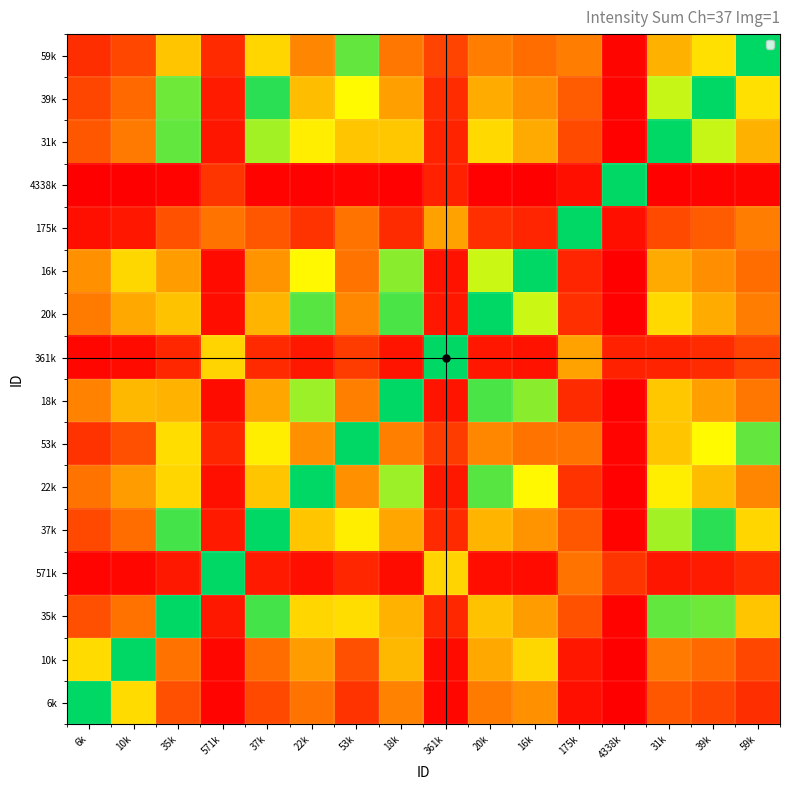

Reading left to right, list all the values displayed in this chart.

6k: 6k=1.0	10k=0.7	35k=0.2	571k=0.0	37k=0.2	22k=0.3	53k=0.1	18k=0.4	361k=0.0	20k=0.3	16k=0.4	175k=0.0	4338k=0.0	31k=0.2	39k=0.2	59k=0.1
10k: 6k=0.7	10k=1.0	35k=0.3	571k=0.0	37k=0.3	22k=0.5	53k=0.2	18k=0.6	361k=0.0	20k=0.5	16k=0.6	175k=0.1	4338k=0.0	31k=0.3	39k=0.3	59k=0.2
35k: 6k=0.2	10k=0.3	35k=1.0	571k=0.1	37k=0.9	22k=0.6	53k=0.7	18k=0.5	361k=0.1	20k=0.6	16k=0.5	175k=0.2	4338k=0.0	31k=0.9	39k=0.9	59k=0.6
571k: 6k=0.0	10k=0.0	35k=0.1	571k=1.0	37k=0.1	22k=0.0	53k=0.1	18k=0.0	361k=0.6	20k=0.0	16k=0.0	175k=0.3	4338k=0.1	31k=0.1	39k=0.1	59k=0.1
37k: 6k=0.2	10k=0.3	35k=0.9	571k=0.1	37k=1.0	22k=0.6	53k=0.7	18k=0.5	361k=0.1	20k=0.5	16k=0.4	175k=0.2	4338k=0.0	31k=0.8	39k=1.0	59k=0.6
22k: 6k=0.3	10k=0.5	35k=0.6	571k=0.0	37k=0.6	22k=1.0	53k=0.4	18k=0.8	361k=0.1	20k=0.9	16k=0.7	175k=0.1	4338k=0.0	31k=0.7	39k=0.6	59k=0.4
53k: 6k=0.1	10k=0.2	35k=0.7	571k=0.1	37k=0.7	22k=0.4	53k=1.0	18k=0.4	361k=0.1	20k=0.4	16k=0.3	175k=0.3	4338k=0.0	31k=0.6	39k=0.7	59k=0.9
18k: 6k=0.4	10k=0.6	35k=0.5	571k=0.0	37k=0.5	22k=0.8	53k=0.4	18k=1.0	361k=0.1	20k=0.9	16k=0.9	175k=0.1	4338k=0.0	31k=0.6	39k=0.5	59k=0.3
361k: 6k=0.0	10k=0.0	35k=0.1	571k=0.6	37k=0.1	22k=0.1	53k=0.1	18k=0.1	361k=1.0	20k=0.1	16k=0.0	175k=0.5	4338k=0.1	31k=0.1	39k=0.1	59k=0.2
20k: 6k=0.3	10k=0.5	35k=0.6	571k=0.0	37k=0.5	22k=0.9	53k=0.4	18k=0.9	361k=0.1	20k=1.0	16k=0.8	175k=0.1	4338k=0.0	31k=0.6	39k=0.5	59k=0.3
16k: 6k=0.4	10k=0.6	35k=0.5	571k=0.0	37k=0.4	22k=0.7	53k=0.3	18k=0.9	361k=0.0	20k=0.8	16k=1.0	175k=0.1	4338k=0.0	31k=0.5	39k=0.4	59k=0.3
175k: 6k=0.0	10k=0.1	35k=0.2	571k=0.3	37k=0.2	22k=0.1	53k=0.3	18k=0.1	361k=0.5	20k=0.1	16k=0.1	175k=1.0	4338k=0.0	31k=0.2	39k=0.2	59k=0.3
4338k: 6k=0.0	10k=0.0	35k=0.0	571k=0.1	37k=0.0	22k=0.0	53k=0.0	18k=0.0	361k=0.1	20k=0.0	16k=0.0	175k=0.0	4338k=1.0	31k=0.0	39k=0.0	59k=0.0
31k: 6k=0.2	10k=0.3	35k=0.9	571k=0.1	37k=0.8	22k=0.7	53k=0.6	18k=0.6	361k=0.1	20k=0.6	16k=0.5	175k=0.2	4338k=0.0	31k=1.0	39k=0.8	59k=0.5
39k: 6k=0.2	10k=0.3	35k=0.9	571k=0.1	37k=1.0	22k=0.6	53k=0.7	18k=0.5	361k=0.1	20k=0.5	16k=0.4	175k=0.2	4338k=0.0	31k=0.8	39k=1.0	59k=0.7
59k: 6k=0.1	10k=0.2	35k=0.6	571k=0.1	37k=0.6	22k=0.4	53k=0.9	18k=0.3	361k=0.2	20k=0.3	16k=0.3	175k=0.3	4338k=0.0	31k=0.5	39k=0.7	59k=1.0